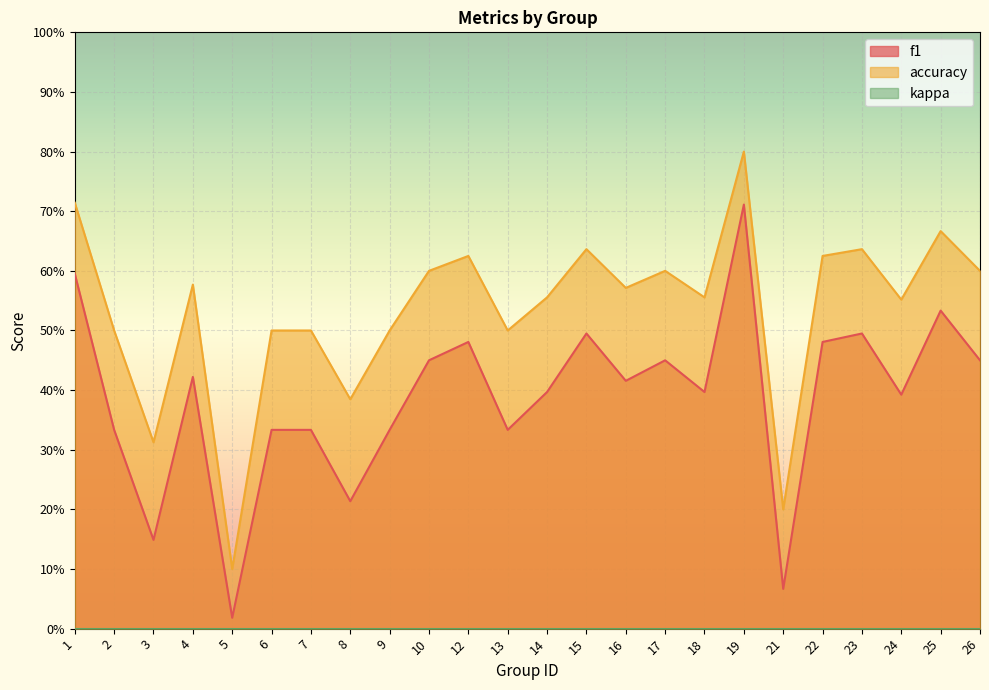

At how many categories does at least one series exceed 0?

24